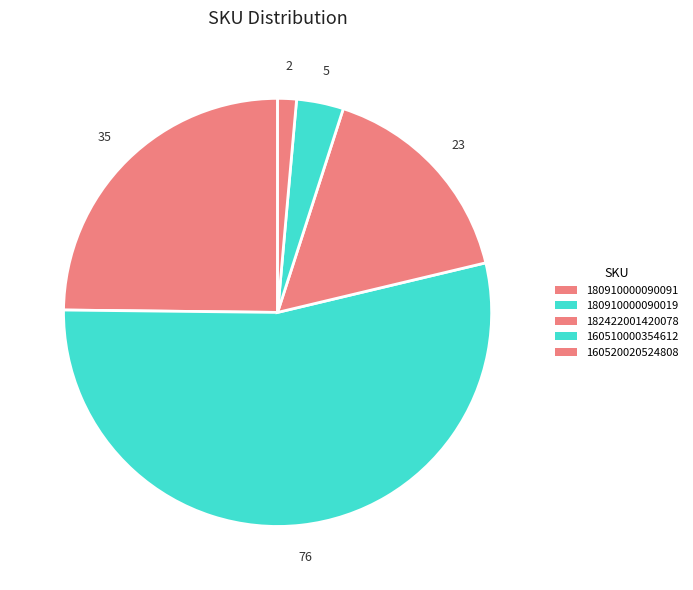

To the nearest percent, what is the difference between the 160520020524808 and 160510000354612 slice percentages?

2%